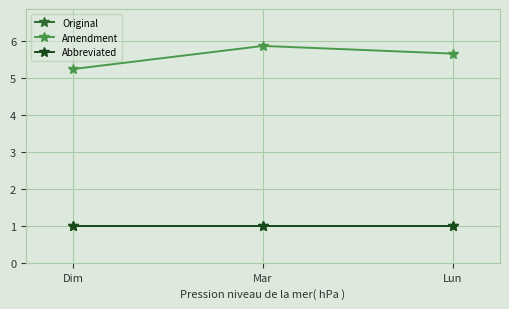

What is the sum of the Original values at Lun and Mar?

2.0